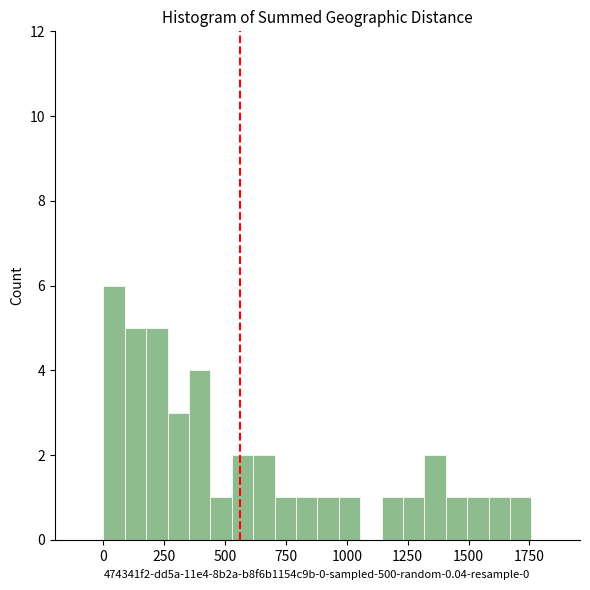

Read against the x-axis, roughly where is the centre of the tallest bar?

50